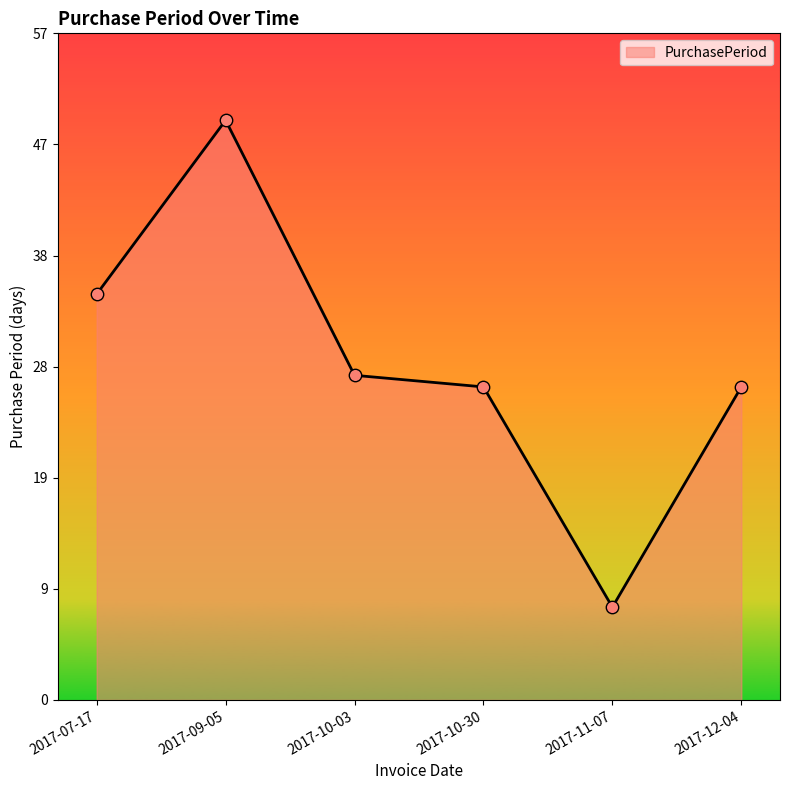

What is the ratio of the value at 2017-09-05 to the value at 2017-10-30?

1.9